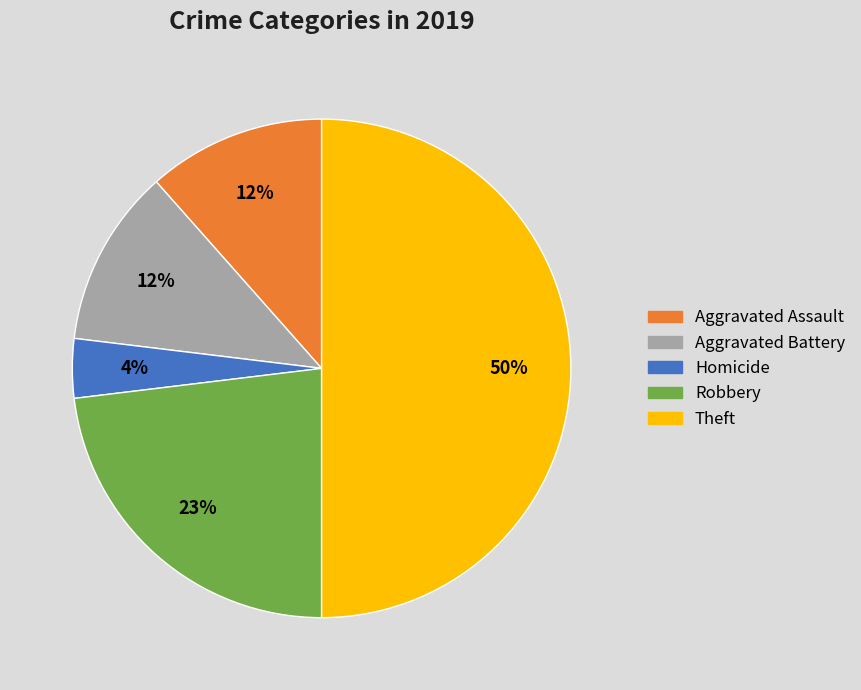

What is the smallest slice in the pie chart?

Homicide